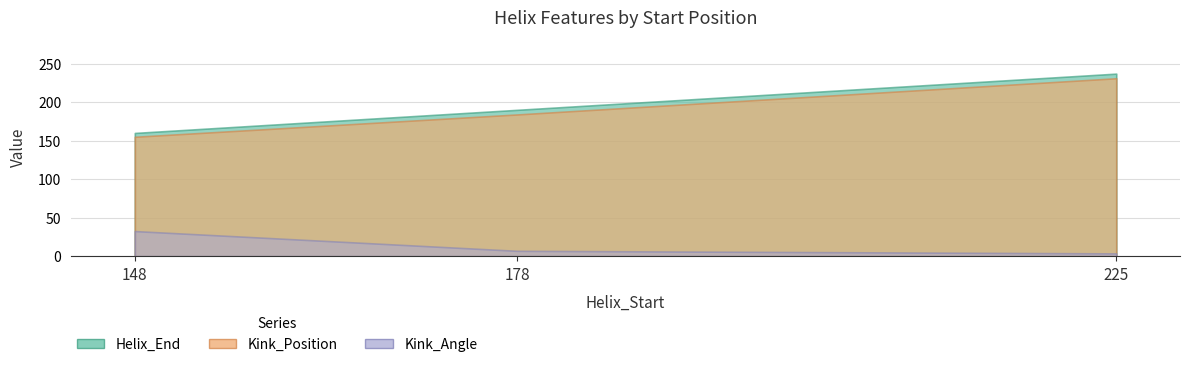

How many Kink_Position values are between 155 and 231?

3